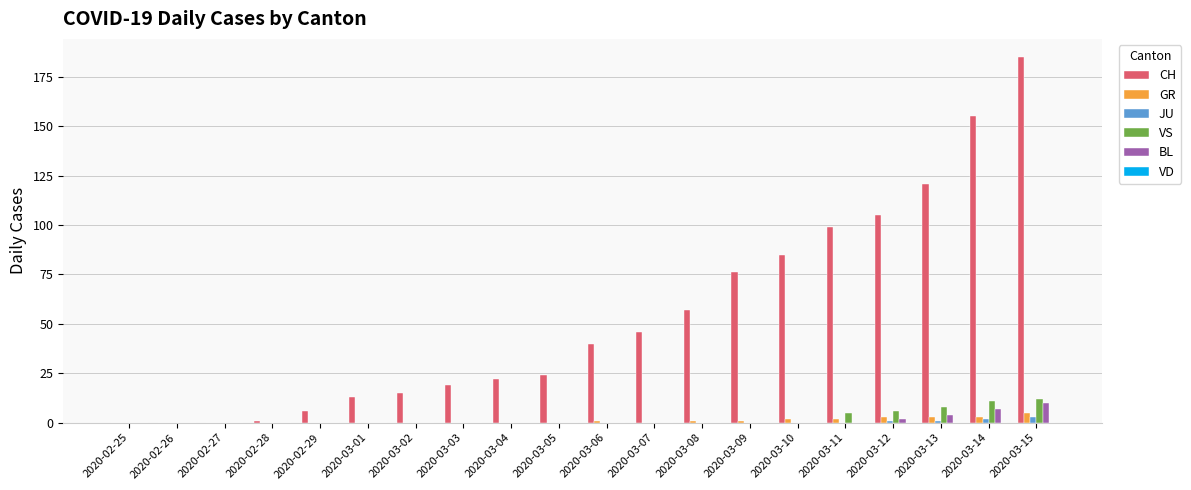

How many groups of bars are there?

20